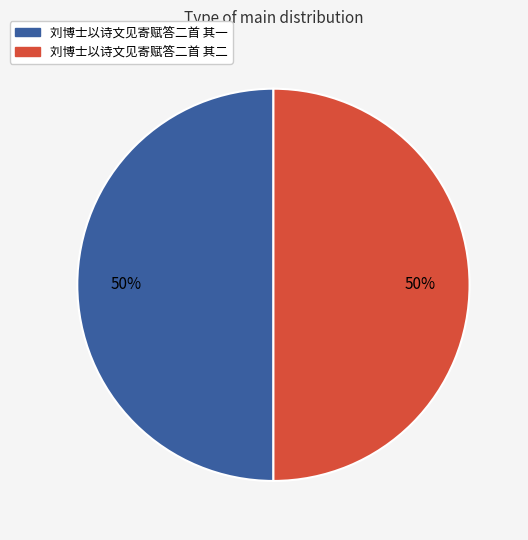

True or false: 刘博士以诗文见寄赋答二首 其一 accounts for 64% of the total.

False